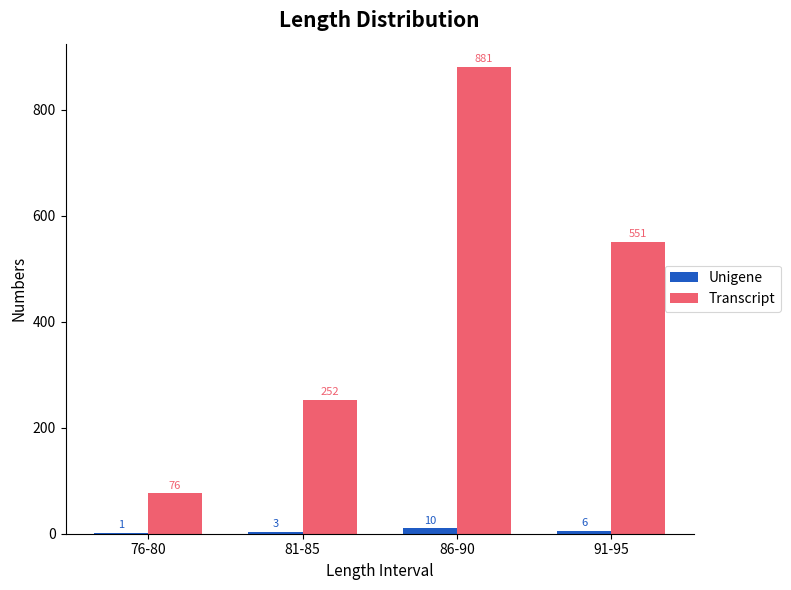

Count the number of data series in this chart.

2